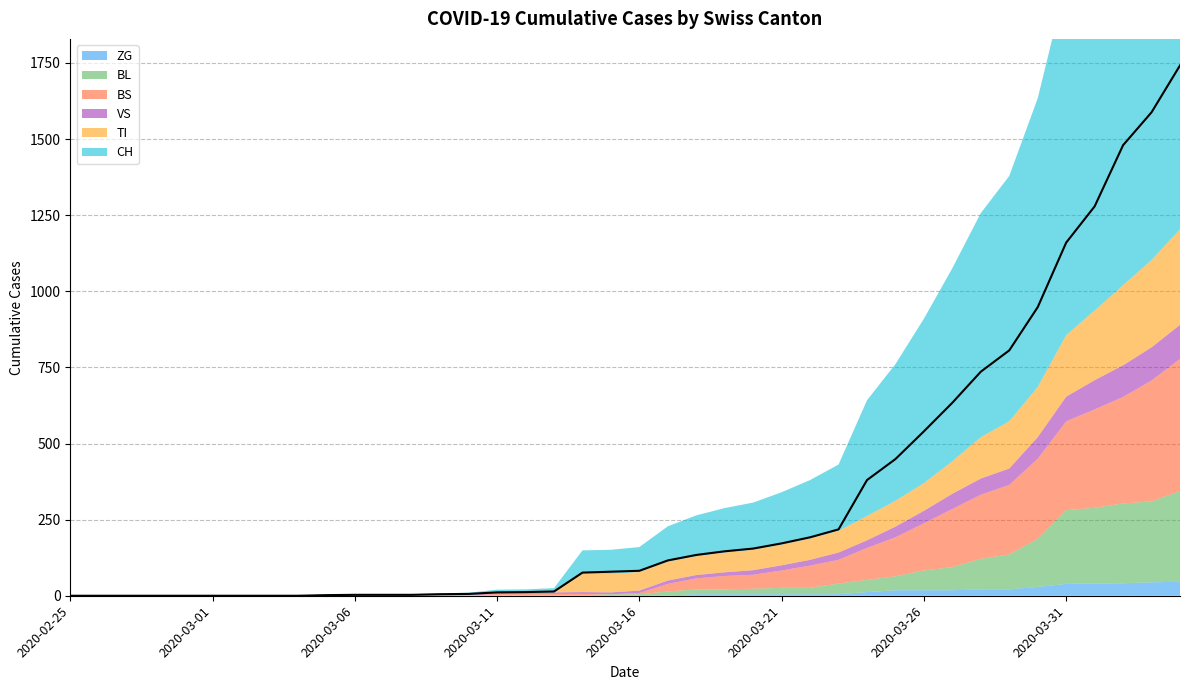

What is the change in value from 2020-02-25 to 37?

+1480